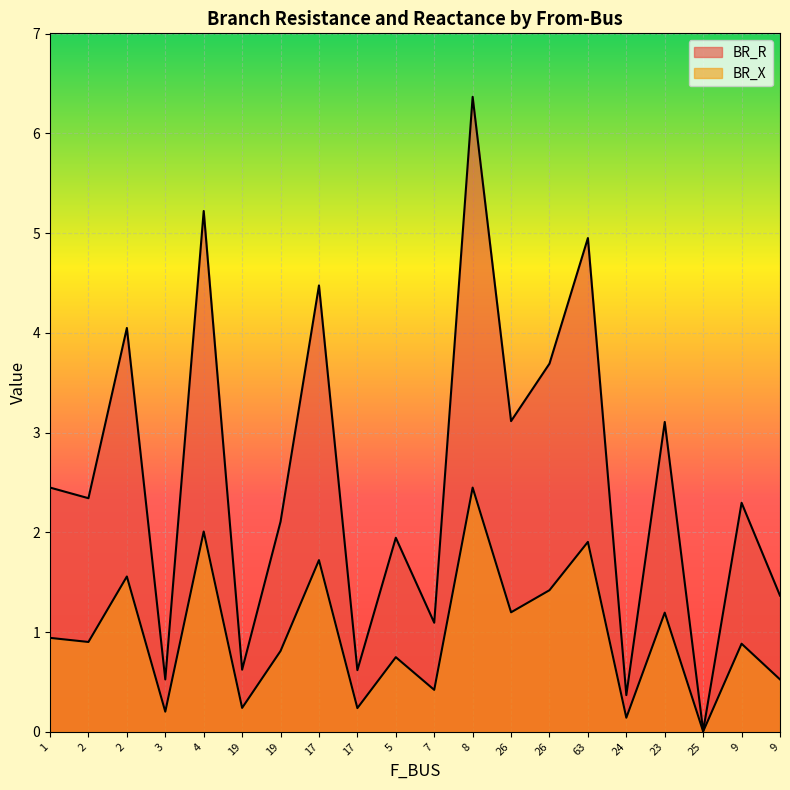

The value of BR_X at 5 is 1.9. True or false?

True